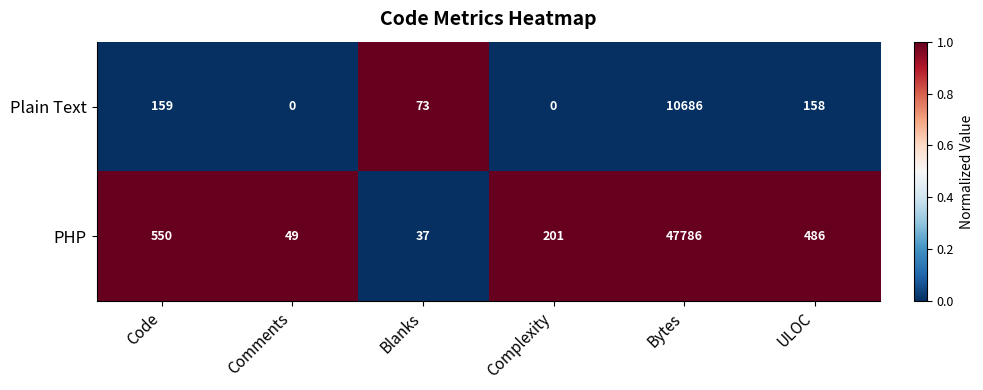

Reading right to left, what are all the values shown in this chart?

Plain Text: ULOC=158	Bytes=10686	Complexity=0	Blanks=73	Comments=0	Code=159
PHP: ULOC=486	Bytes=47786	Complexity=201	Blanks=37	Comments=49	Code=550